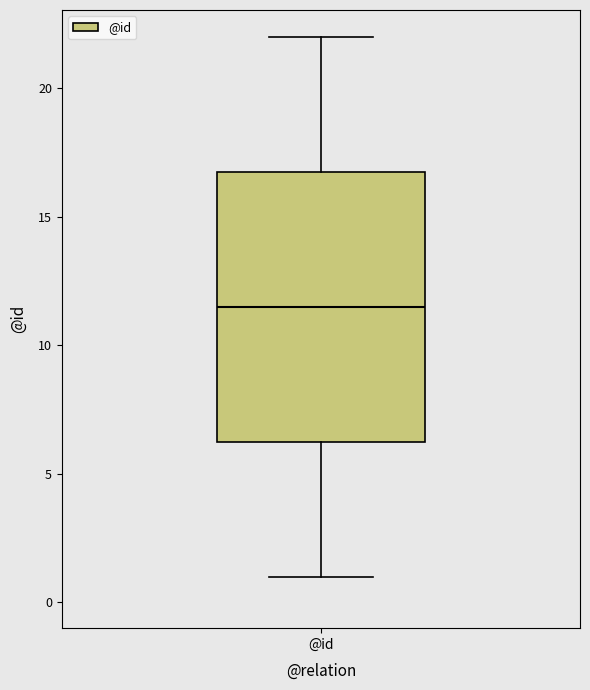

Transcribe this box plot: give where the median line is, the range the box spans, and where the two whiskers end, as read against the y-axis. The values are not printed on the chart, so give them approximately, as read against the axis.

median 11.5, box 6.5 to 17.0, whiskers 1.0 to 22.0